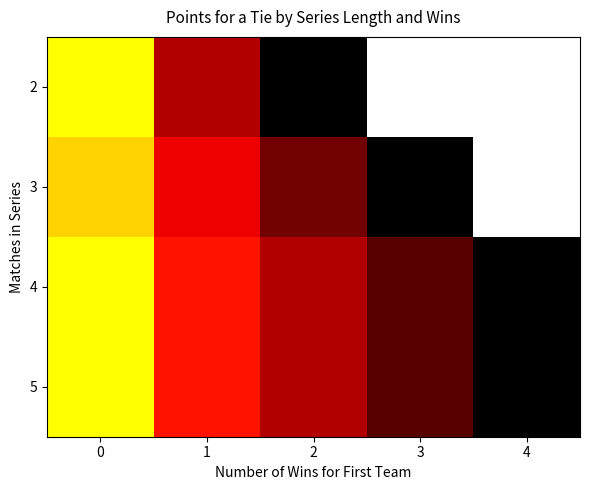

Rank the series at 1 from highest to lowest value.

4, 5, 3, 2